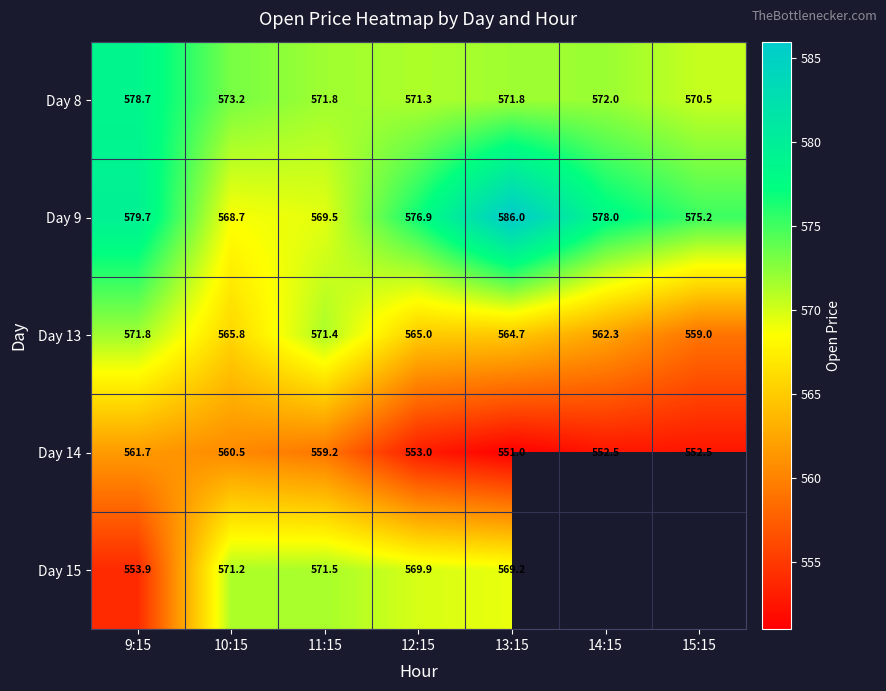

Which category has the lowest value in the Day 14 series?

13:15